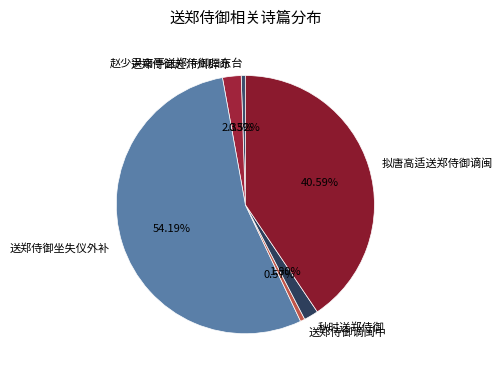

To the nearest percent, what percentage of the pie is 秋时送郑侍御?

2%